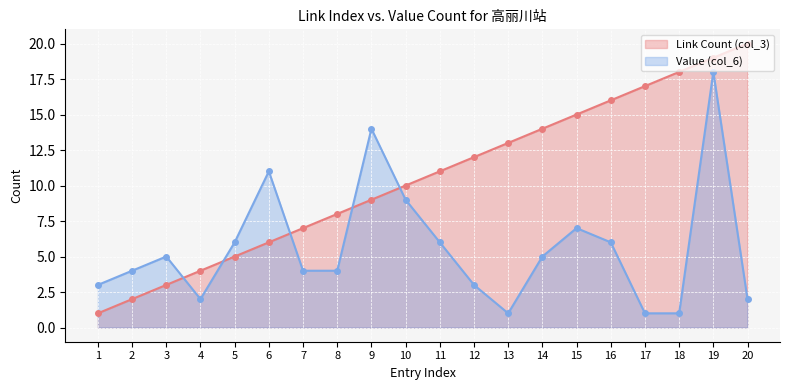

Rank the series by their average value, from highest to lowest.

Link Count (col_3), Value (col_6)